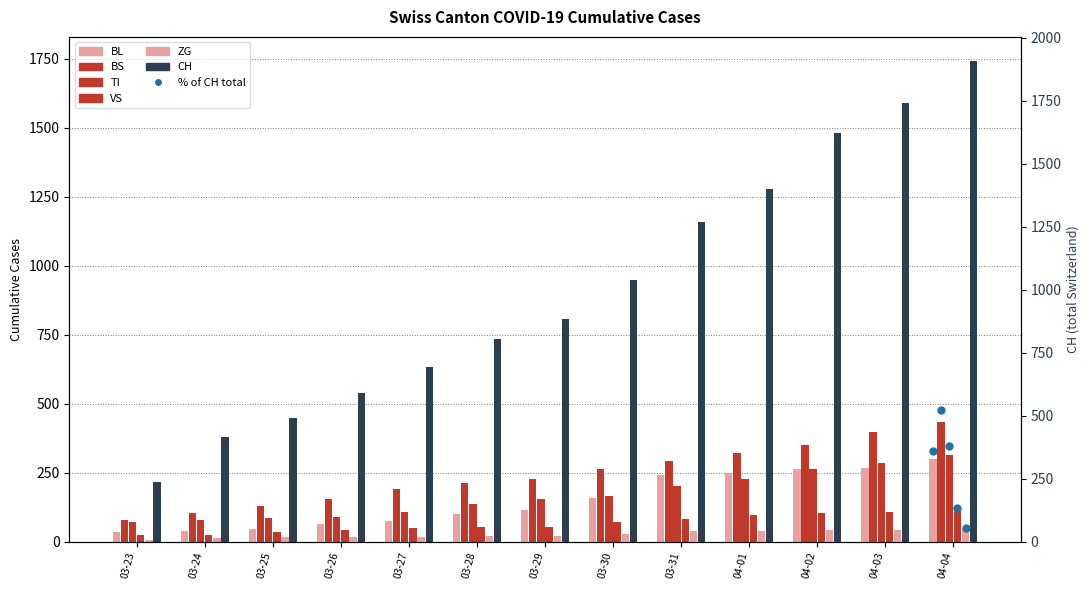

Which series has the largest total across all categories?

CH